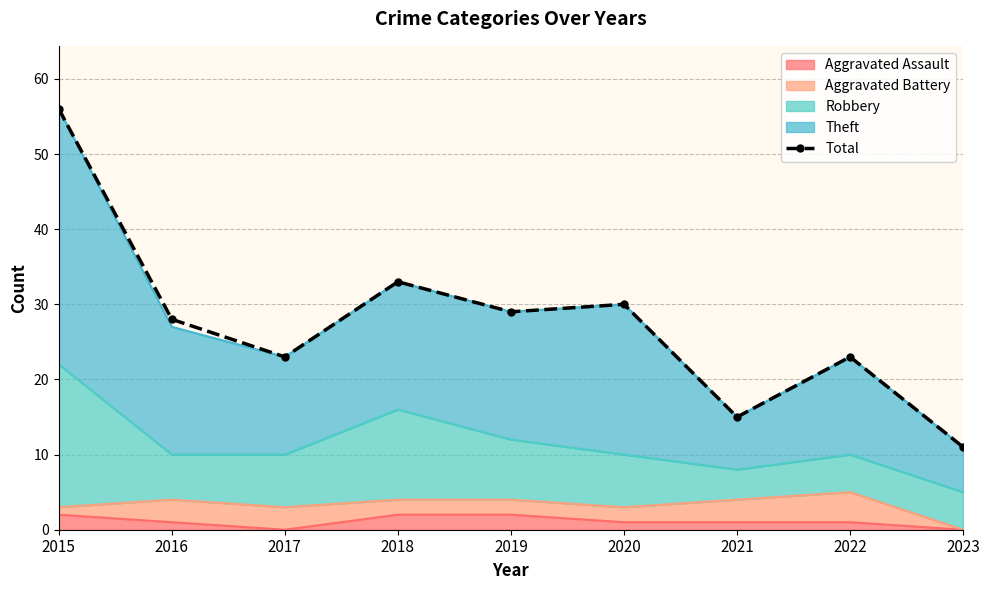

How many interior local peaks (higher than both neighbors) does the data have?

3